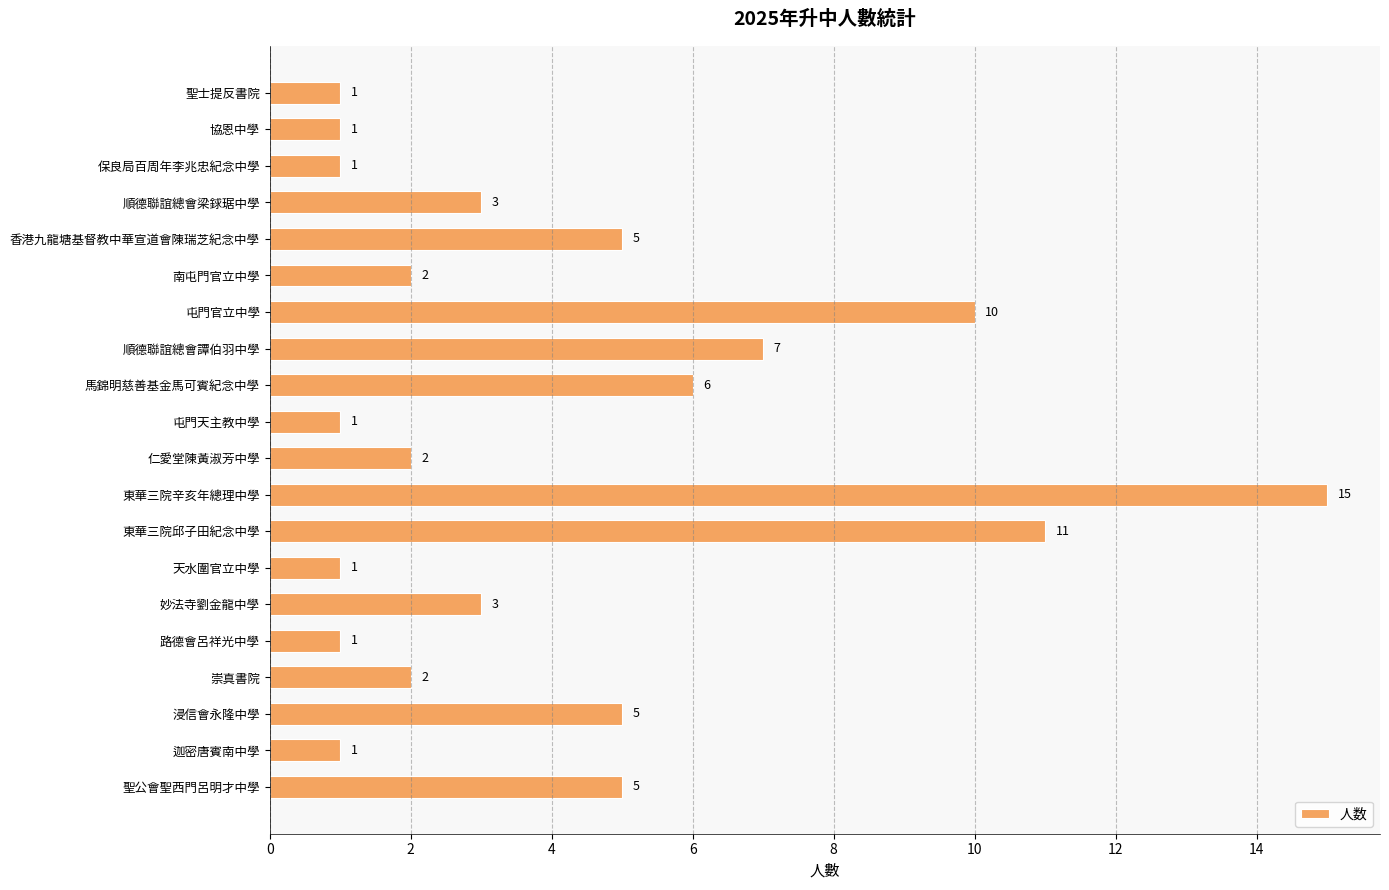

What is the difference between the values at 妙法寺劉金龍中學 and 東華三院辛亥年總理中學?

12